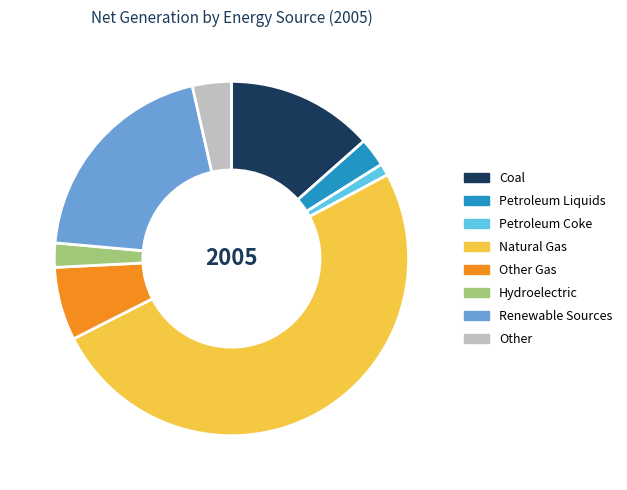

What is the smallest slice in the pie chart?

Petroleum Coke